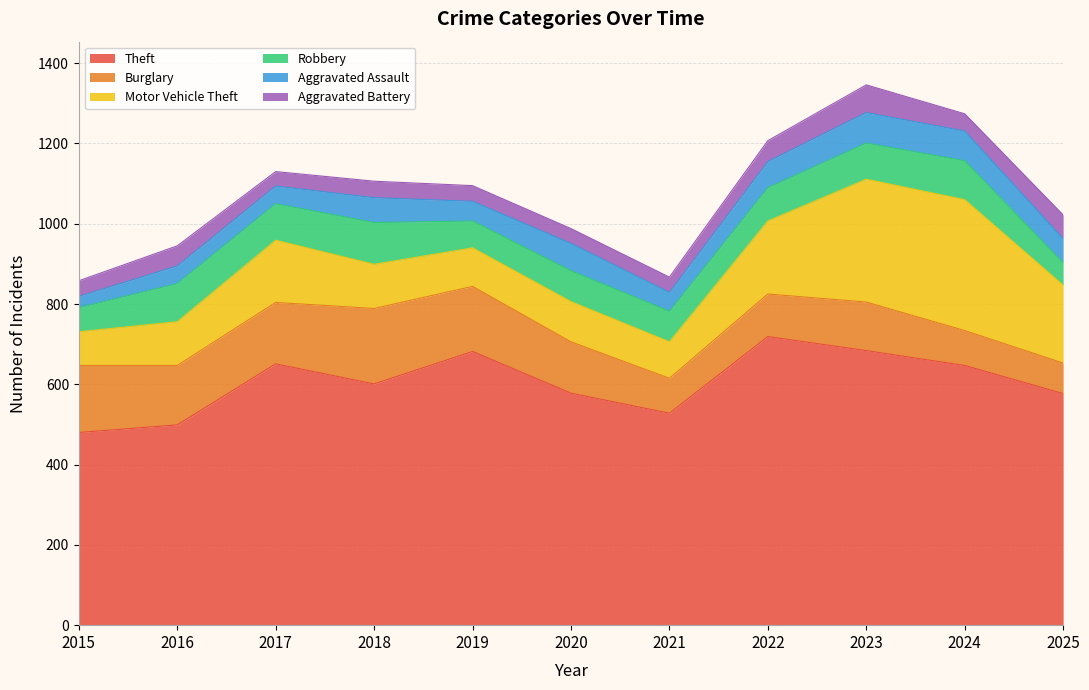

At which category does Burglary reach its first local valley?

2016